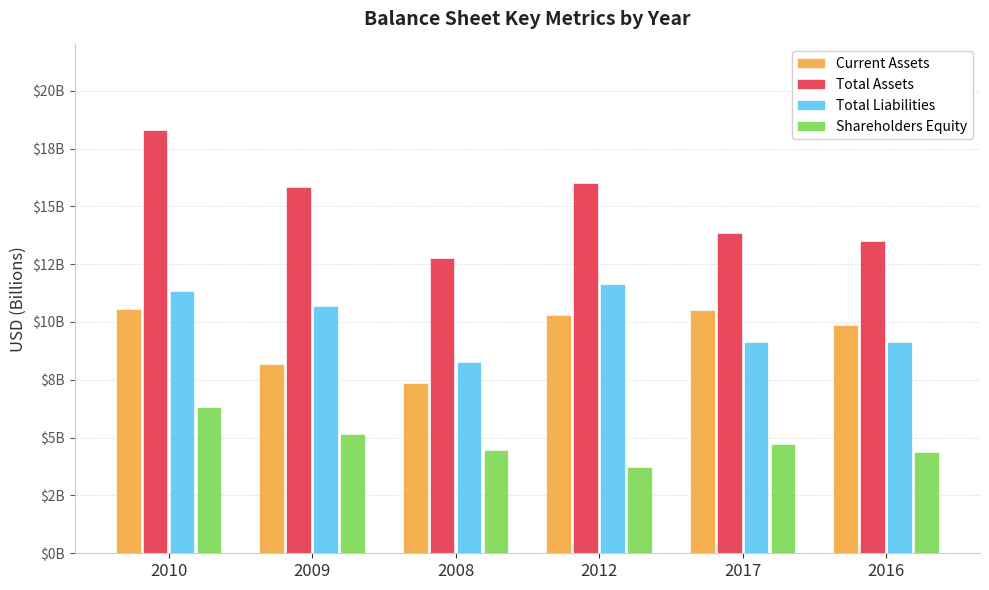

What is the label of the 4th bar from the right?

2008